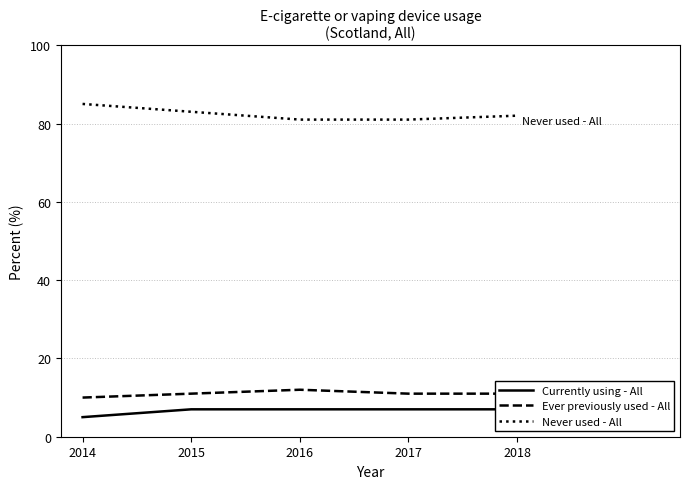

What is the highest value of the Currently using - All series?

7